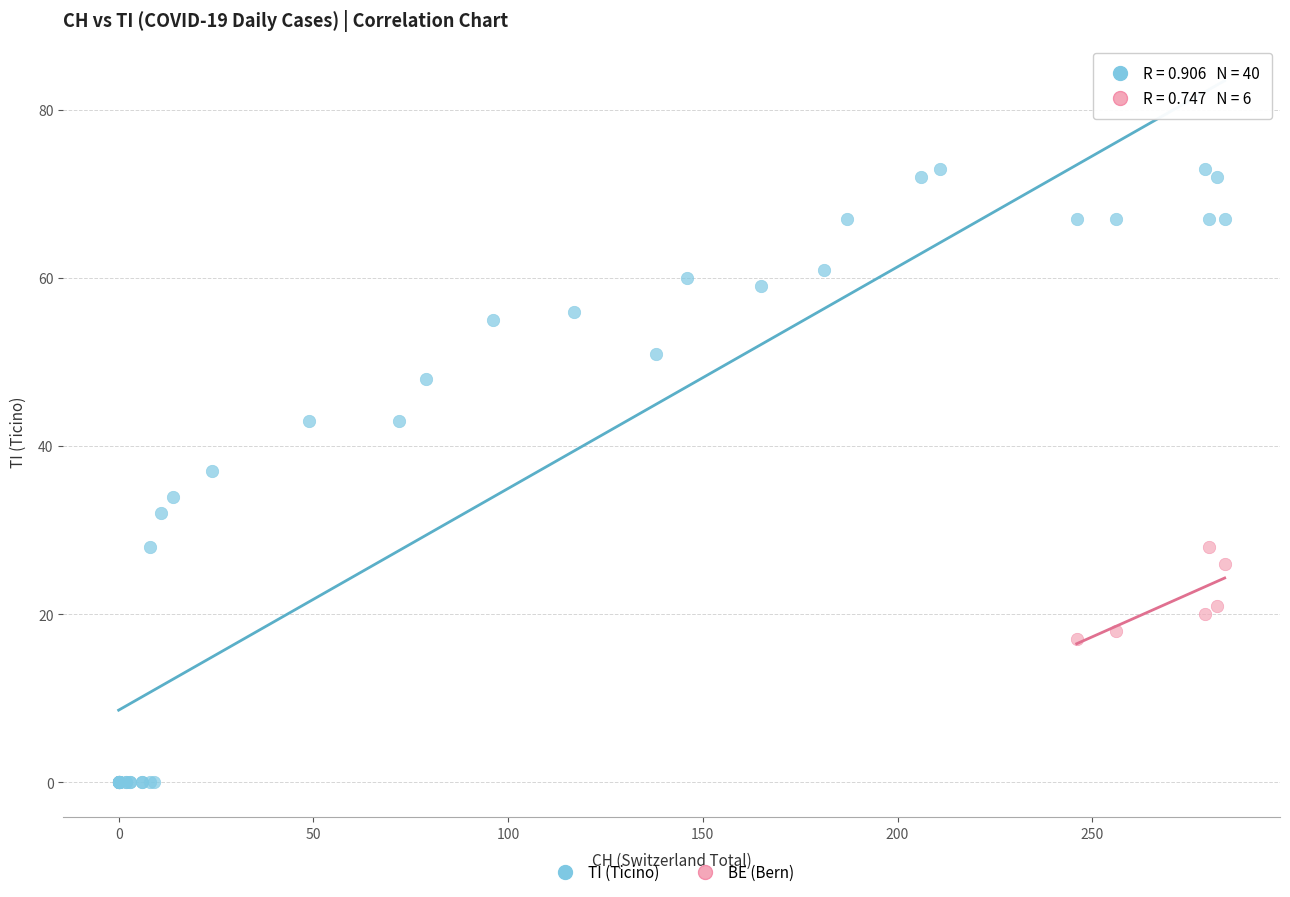

Which series has the largest Y range (max minus min)?

TI (Ticino)